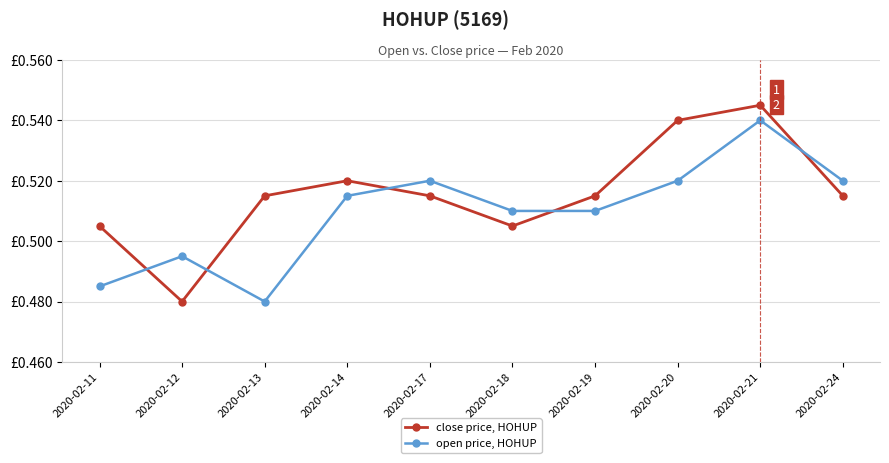

What is the greatest value displayed?

0.5